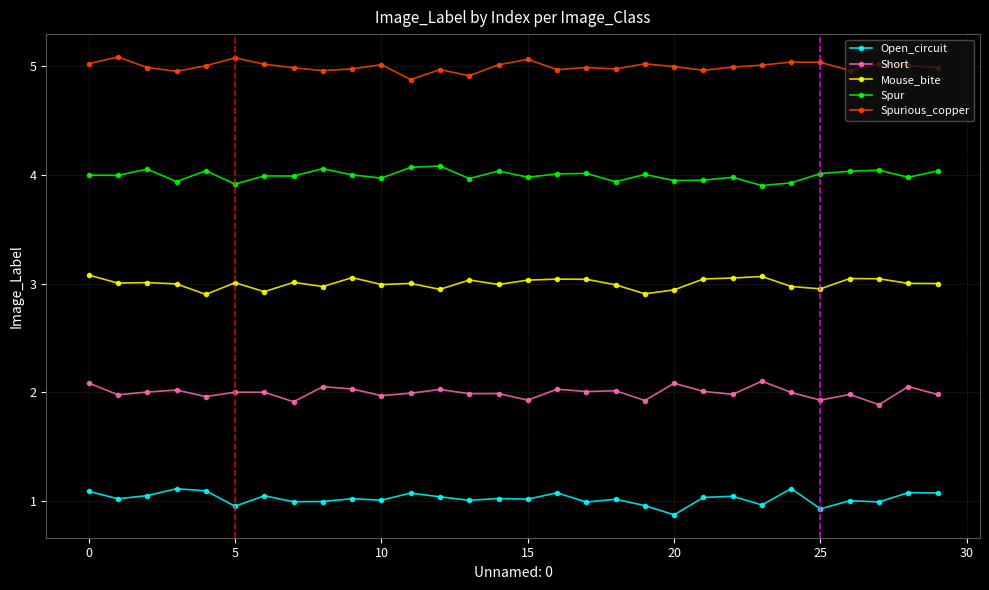

How many interior local valleys does the Mouse_bite series have?

9